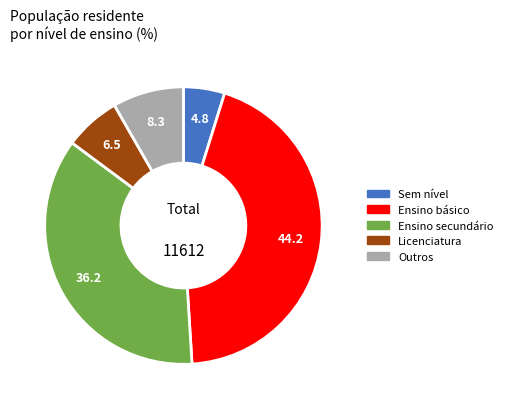

Is there a majority slice in this chart?

No